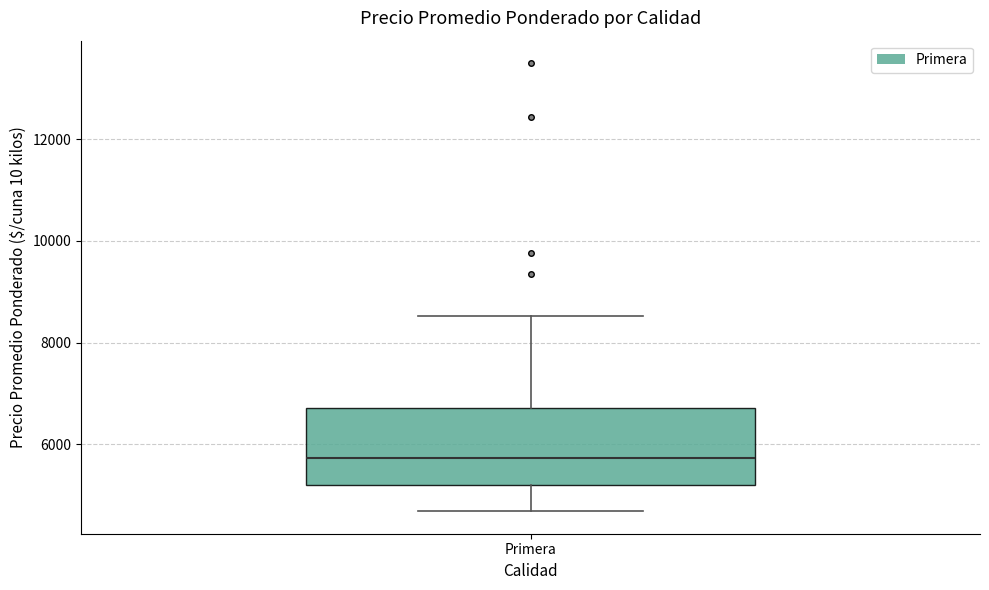

Transcribe this box plot: give where the median line is, the range the box spans, and where the two whiskers end, as read against the y-axis. The values are not printed on the chart, so give them approximately, as read against the axis.

median 5800, box 5200 to 6800, whiskers 4600 to 8600